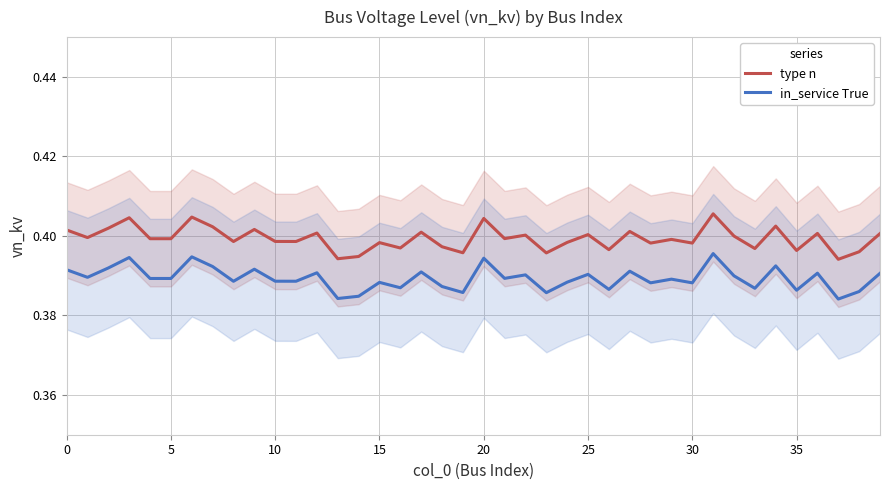

What is the maximum value for type n?

0.4